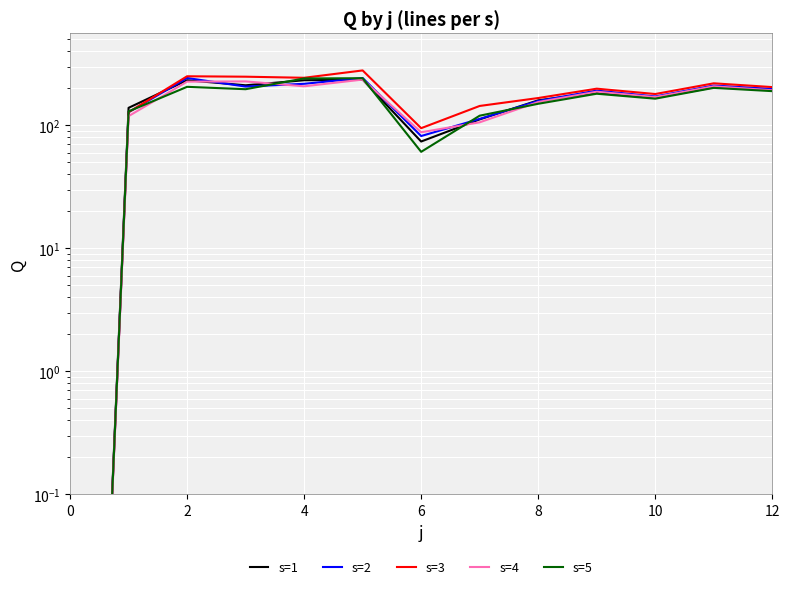

What is the average value of the s=2 series?

166.5